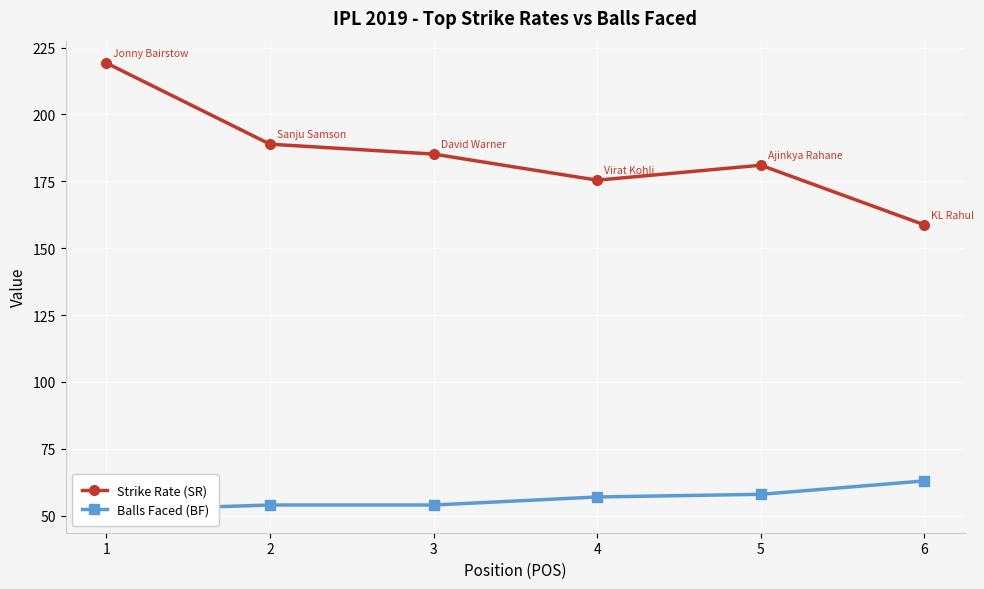

Is it true that Balls Faced (BF) equals 102.0 at 6?

False